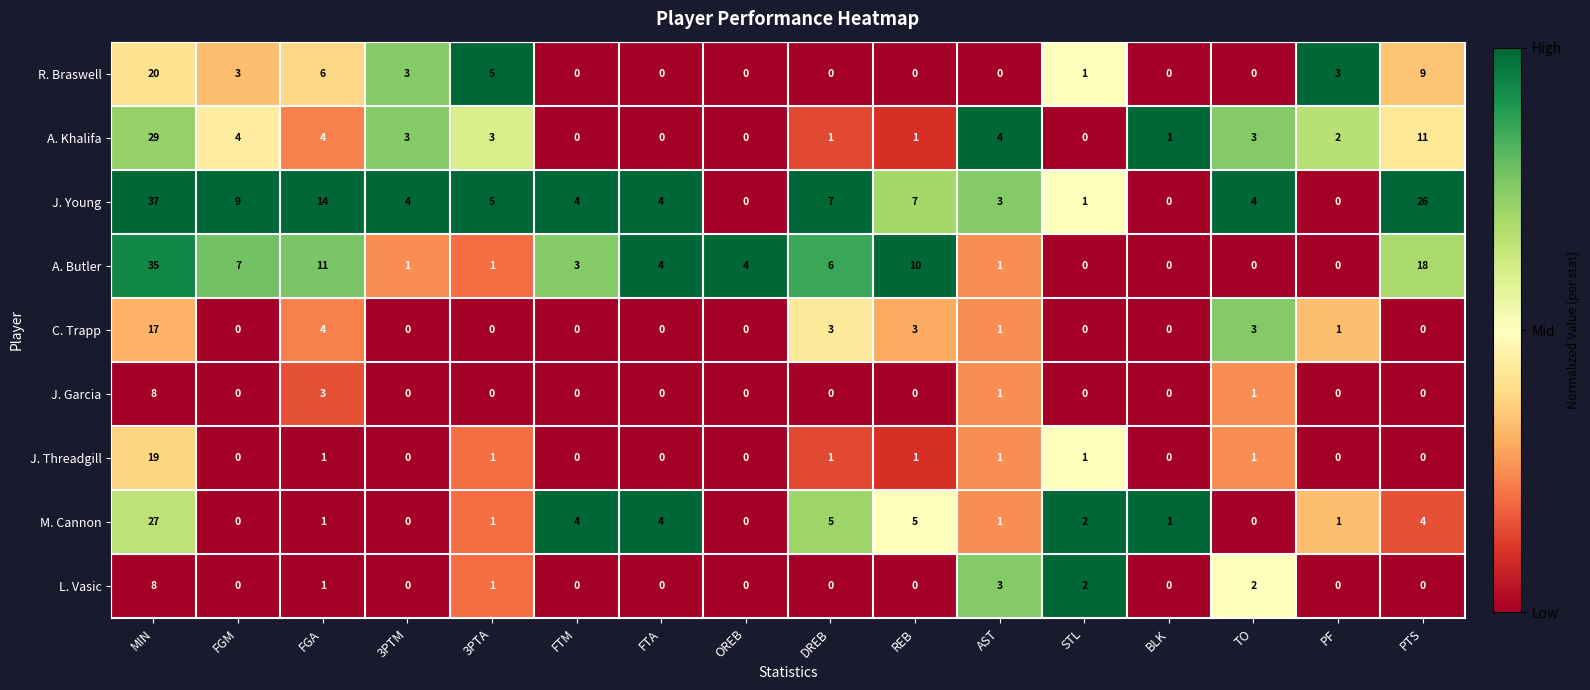

Which series changed the most between OREB and REB?

J. Young